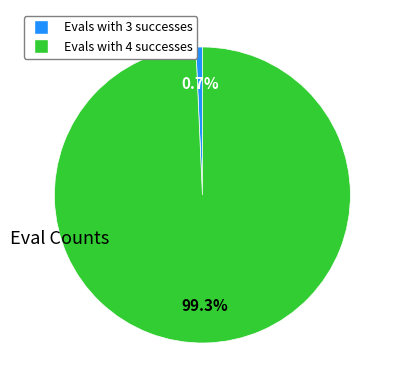

Does any single category account for the majority?

Yes